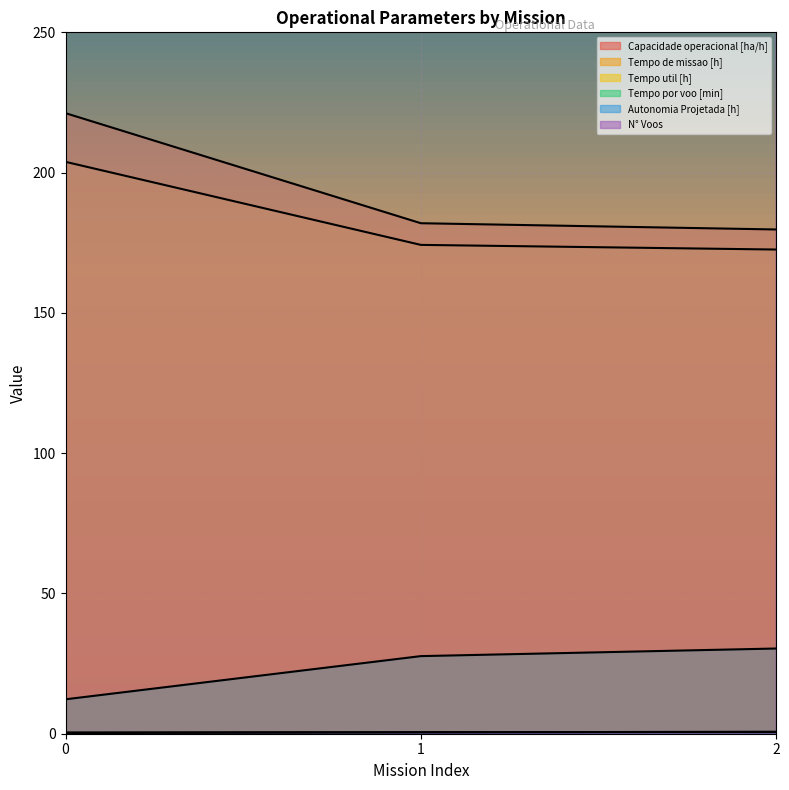

How many lines are shown in the chart?

6